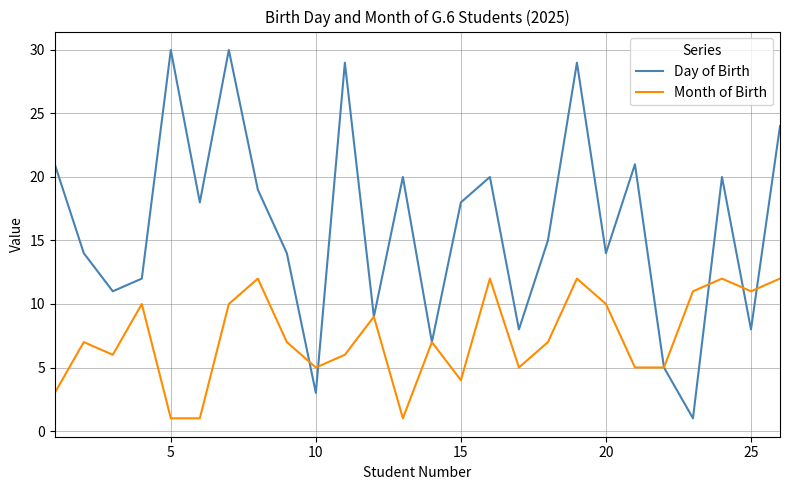

How many lines are shown in the chart?

2